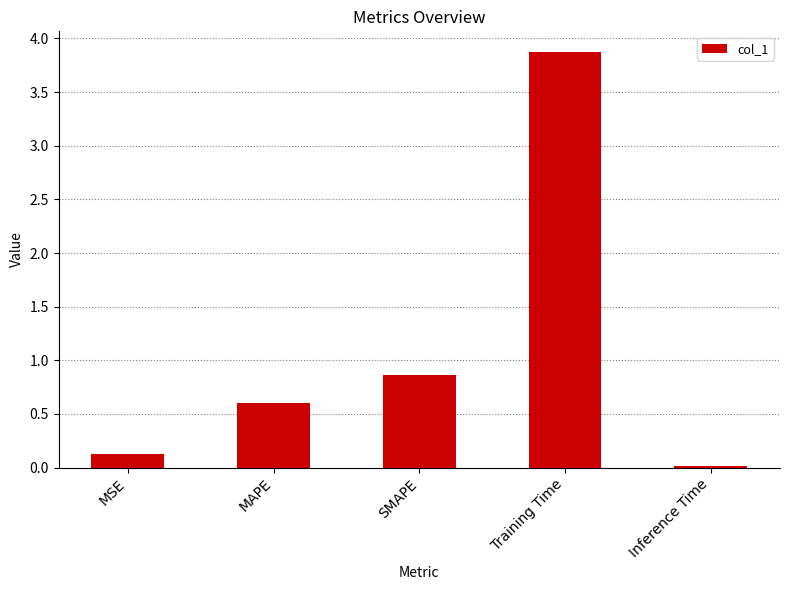

Does the chart contain any negative values?

No